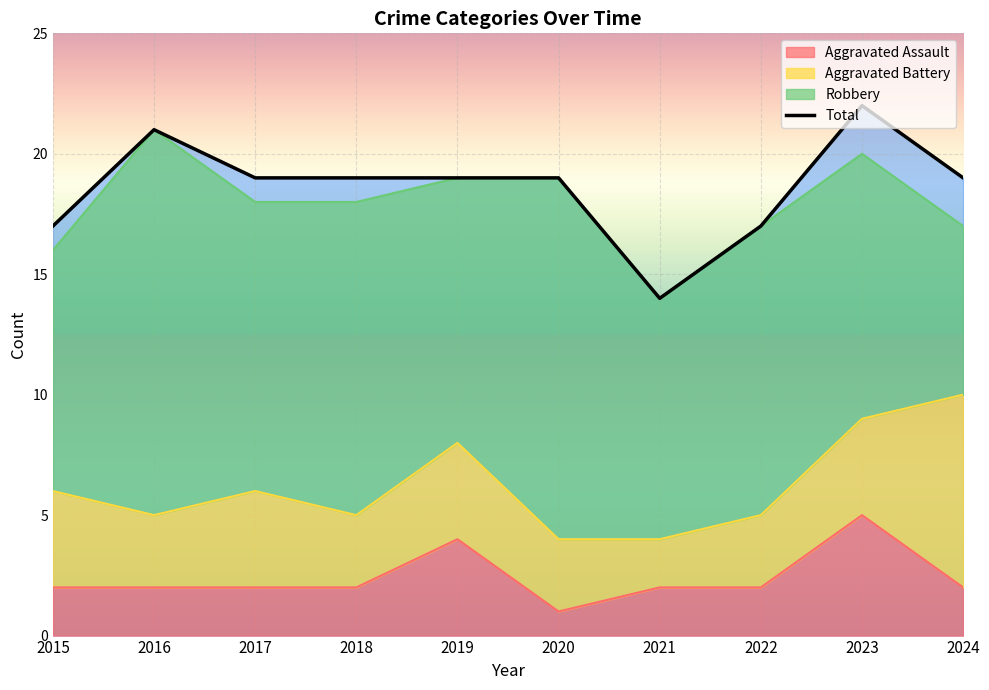

What is the approximate value at 2022?

17